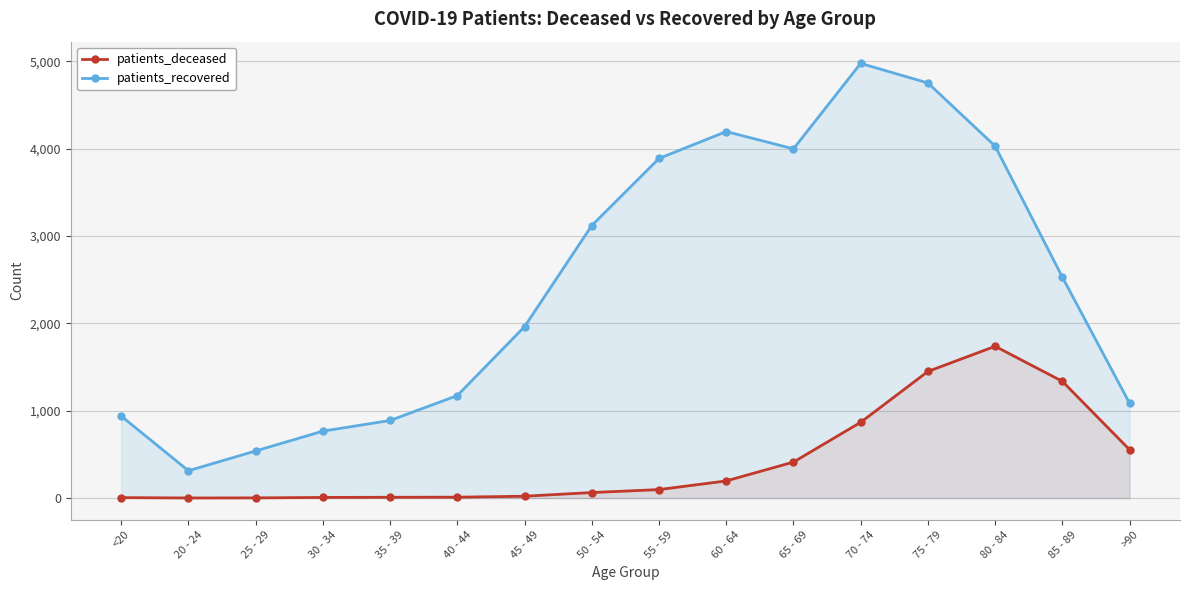

Between 55 - 59 and >90, which series saw the biggest shift?

patients_recovered